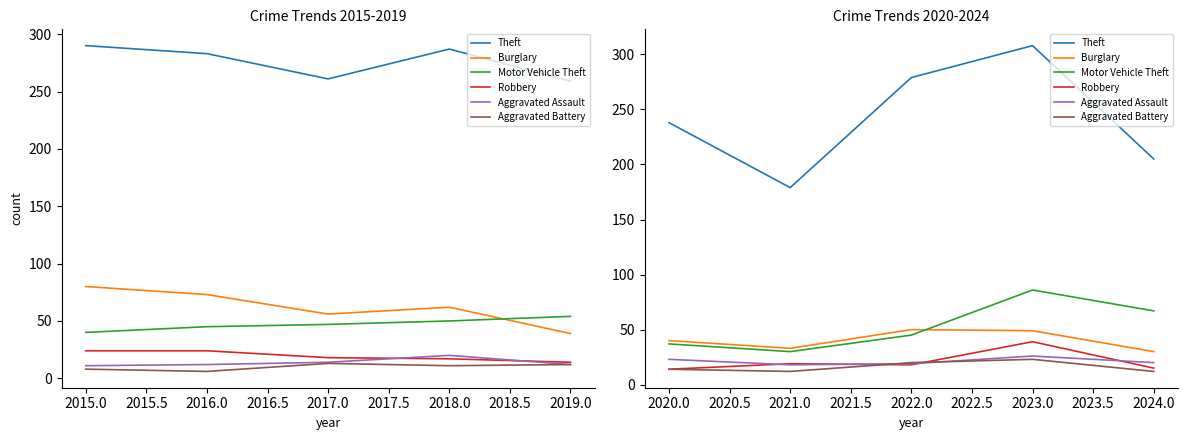

At which label does Aggravated Assault reach its minimum?

2021.0